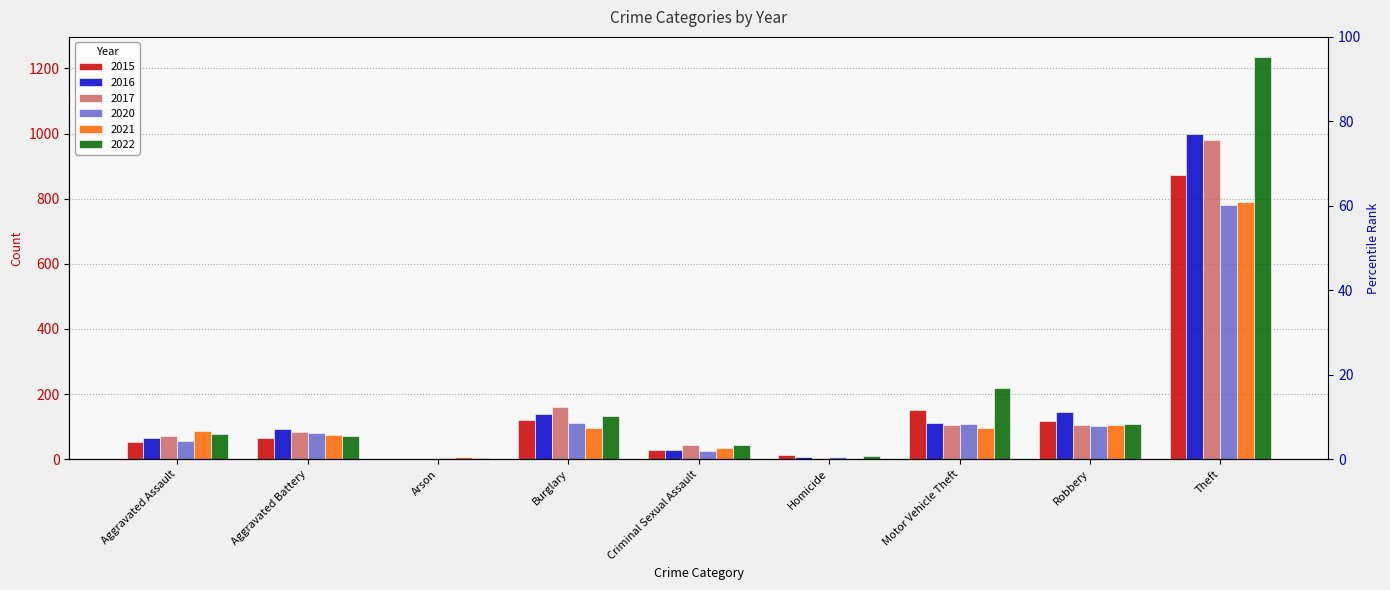

What are all the series names shown in the legend?

2015, 2016, 2017, 2020, 2021, 2022